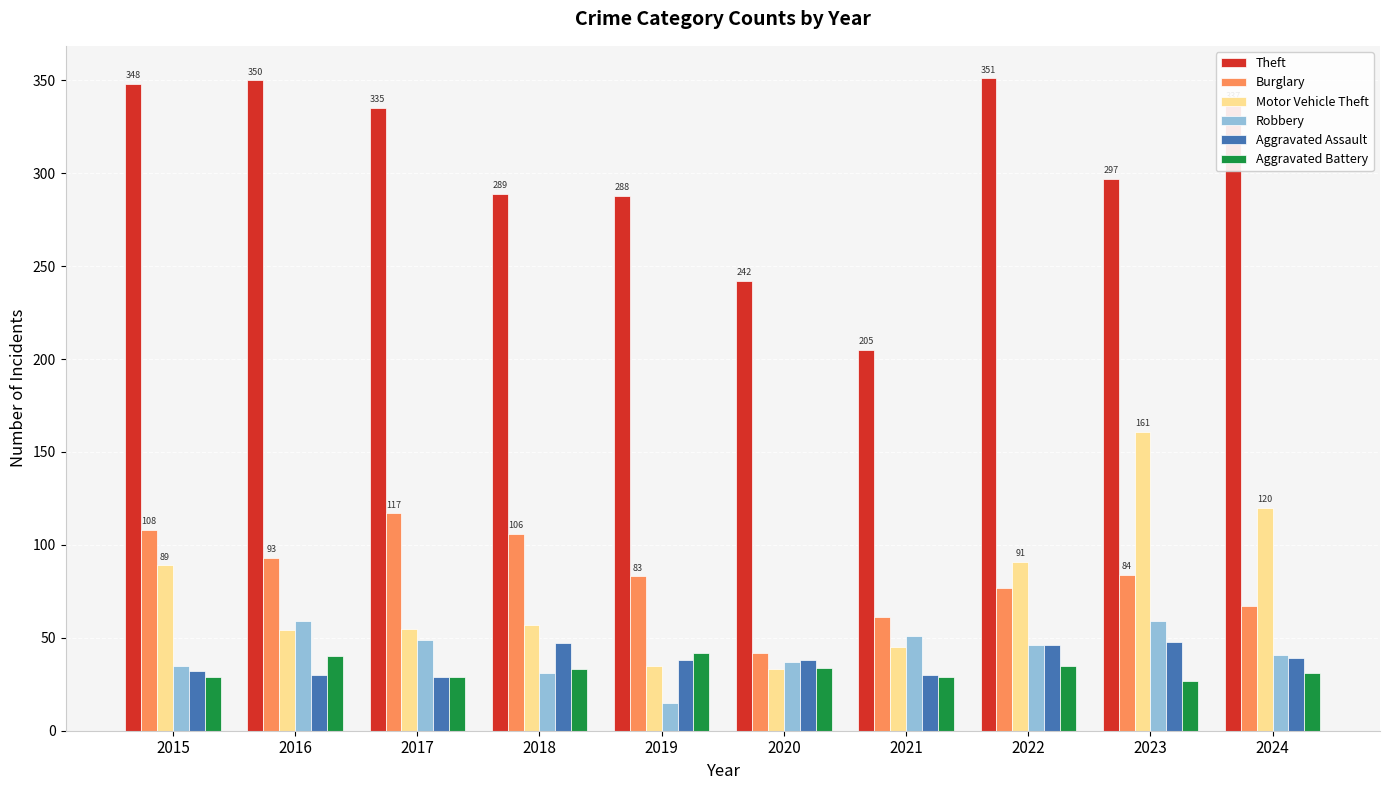

Is it true that Motor Vehicle Theft equals 57 at 2018?

True